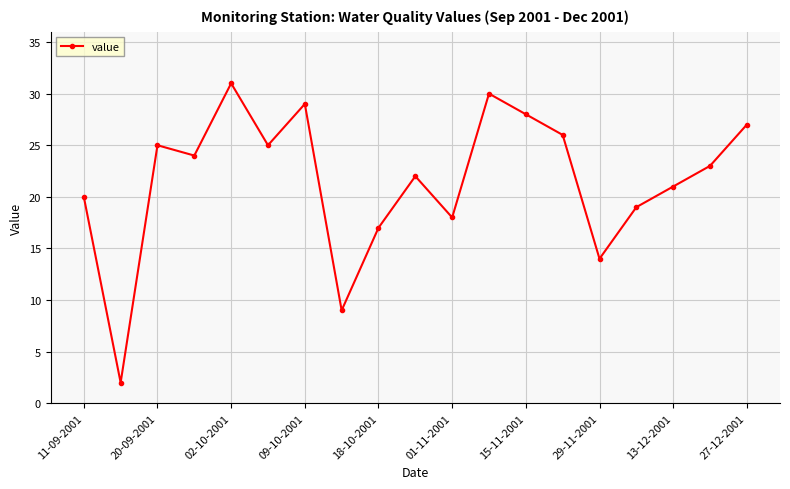

What is the value of the 8th point from the left?

9